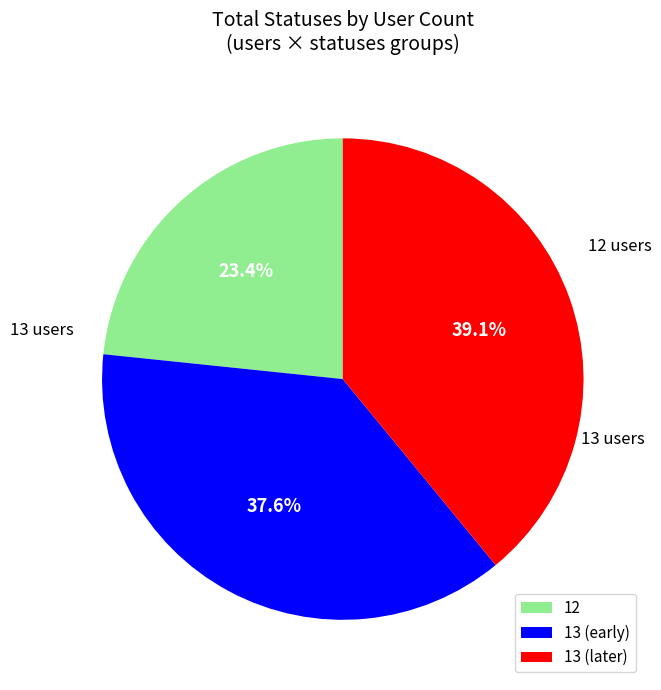

Combined, what portion of the pie is 13 (early) and 12?

60.9%